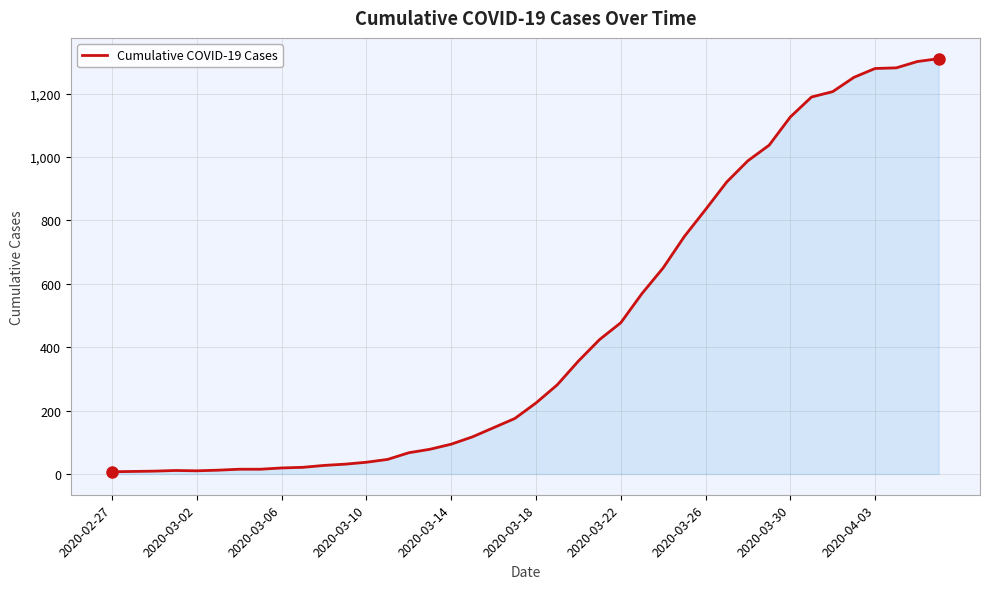

Does the chart display data point markers on the line(s)?

No